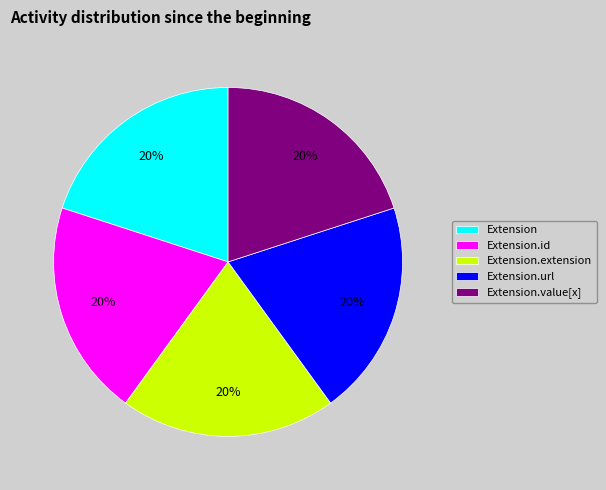

True or false: Extension.id accounts for 14% of the total.

False